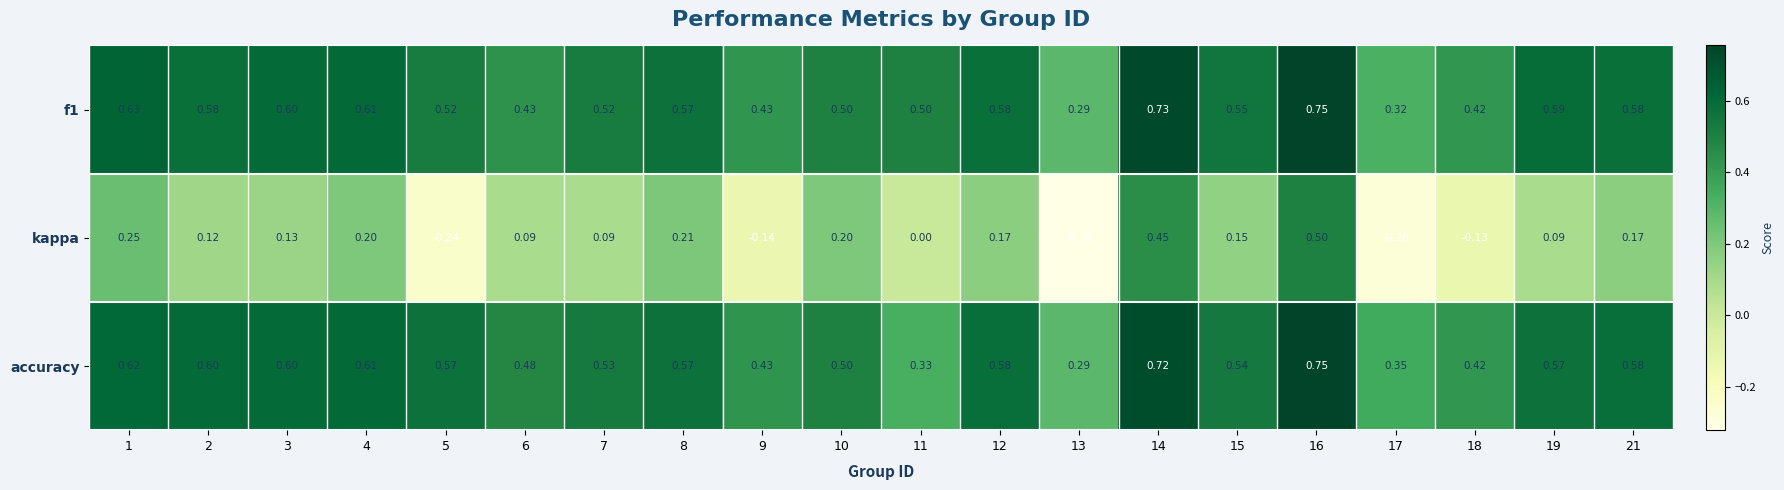

At how many categories does at least one series exceed 0?

20